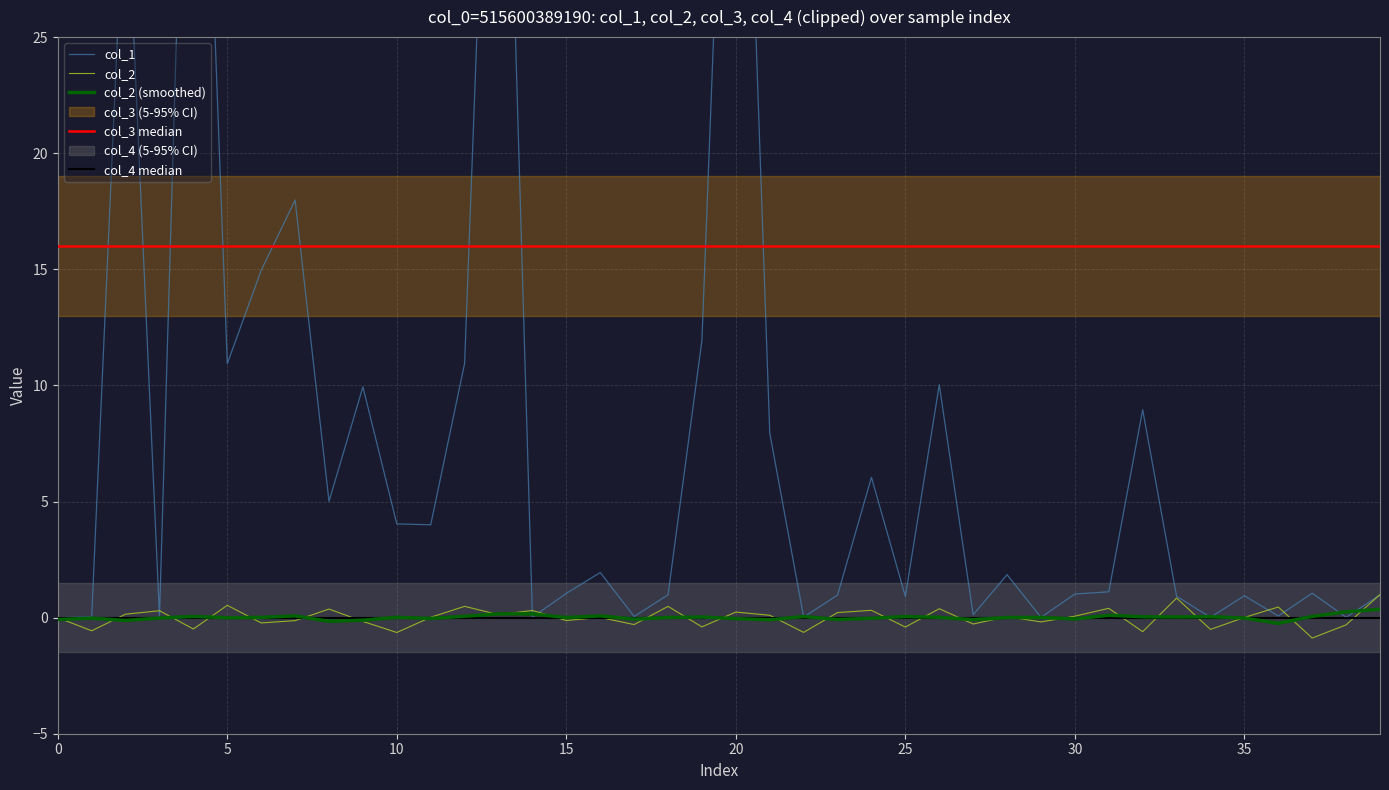

Which series has the largest total across all categories?

col_3 median